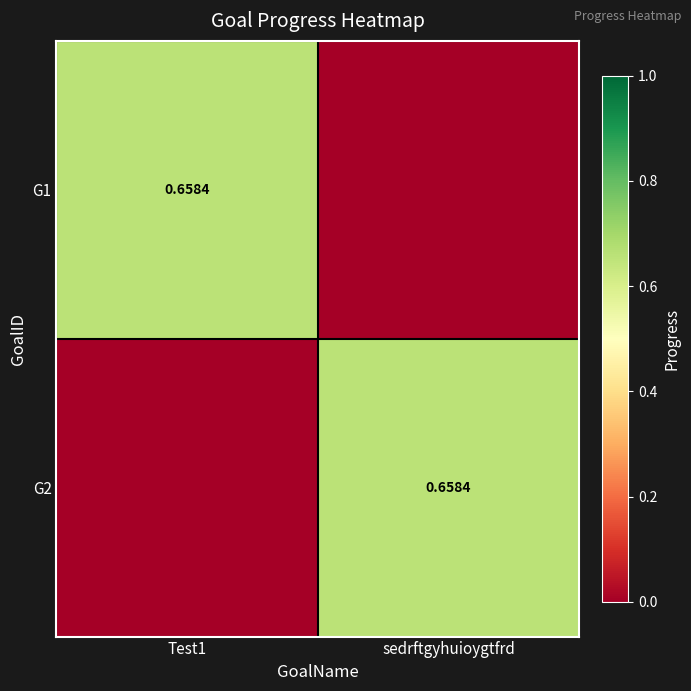

Count the G2 values in the range 0 to 1.

2